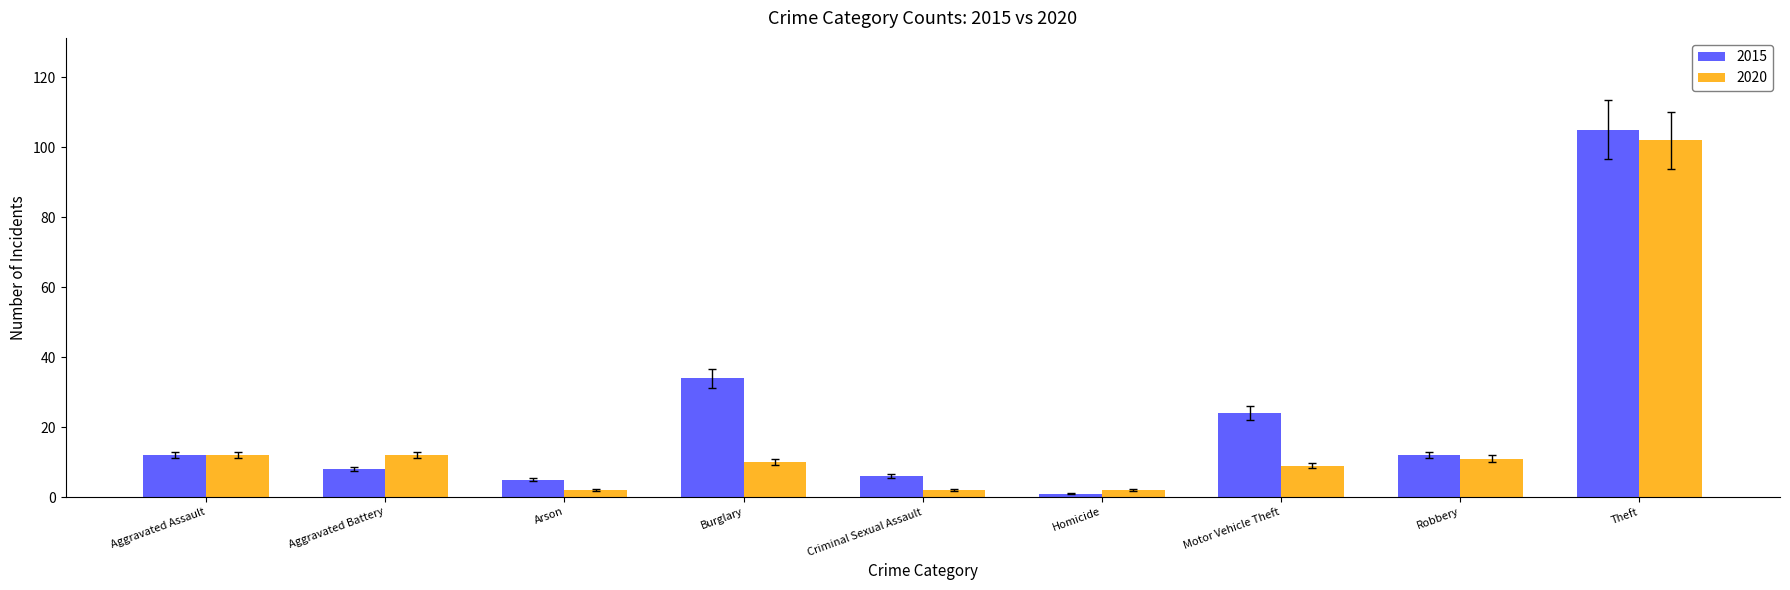

What is the approximate value of 2015 at Aggravated Assault?

12